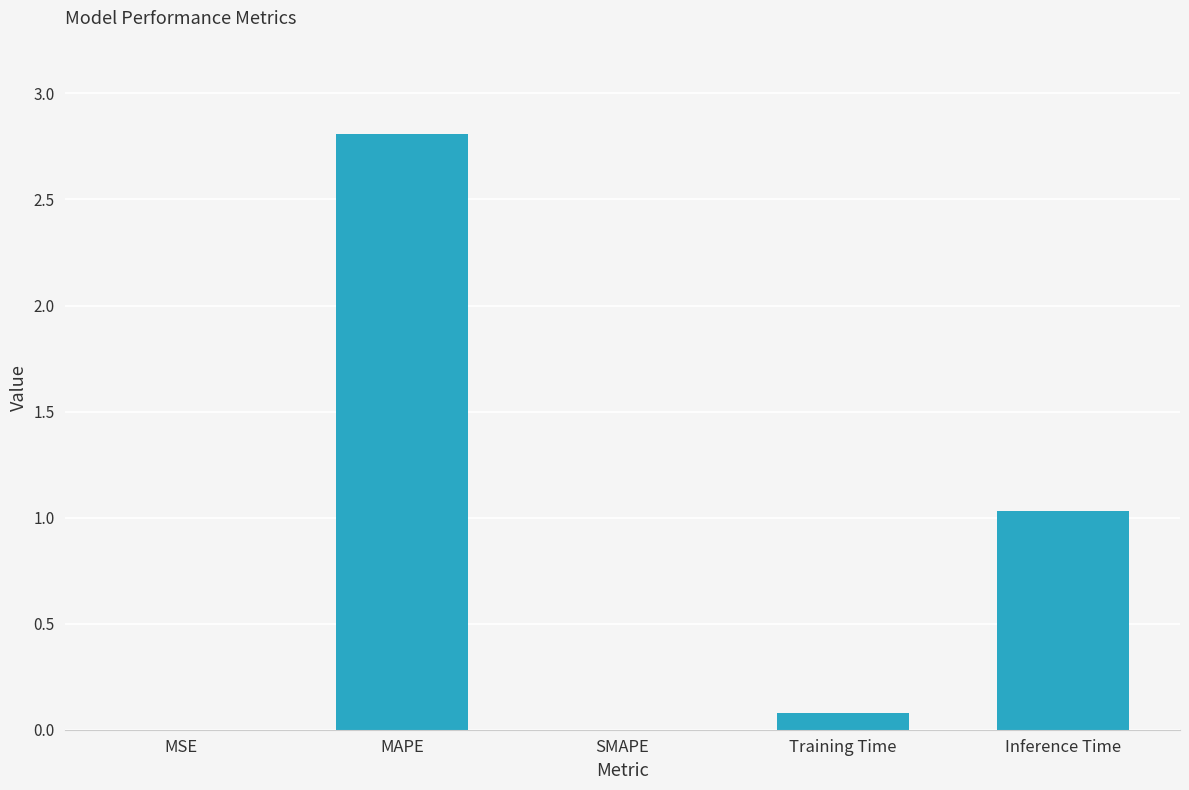

Which category has the highest value across all series?

MAPE